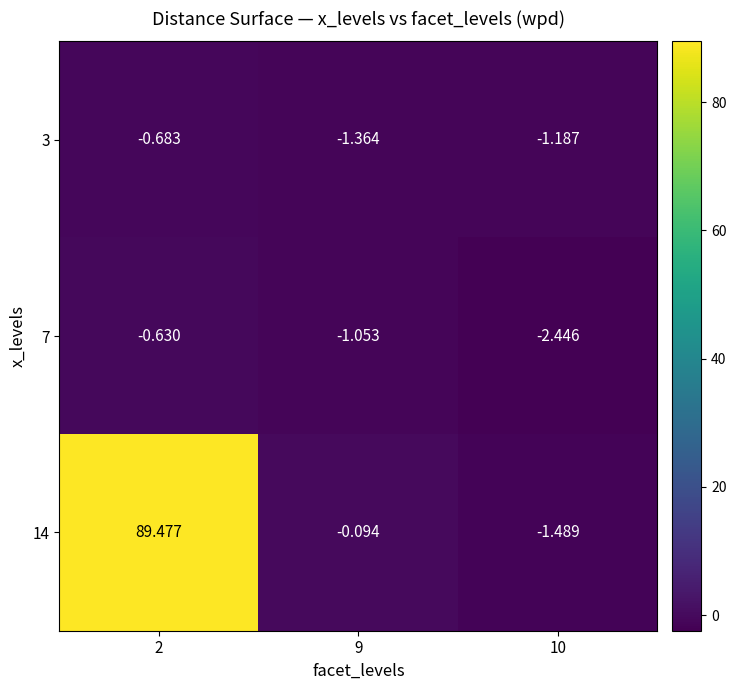

List the series in order of their peak value, highest first.

14, 7, 3